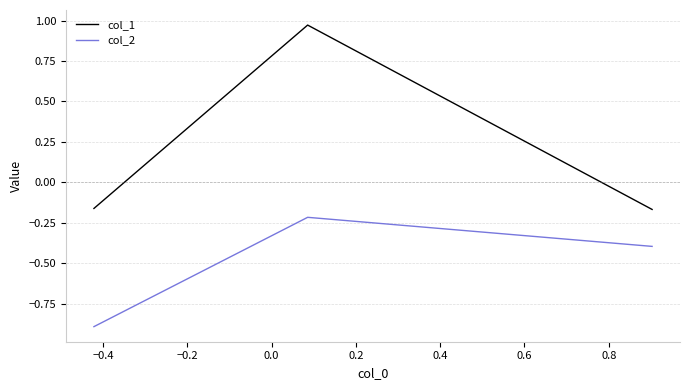

Which series has the largest range (max minus min)?

col_1